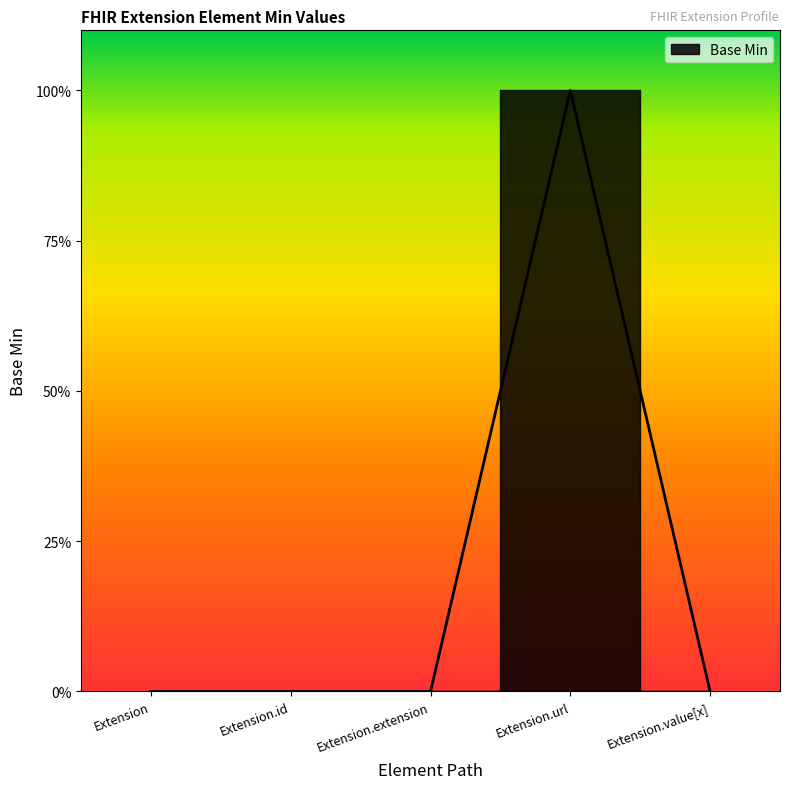

How many values are between 0 and 1?

5